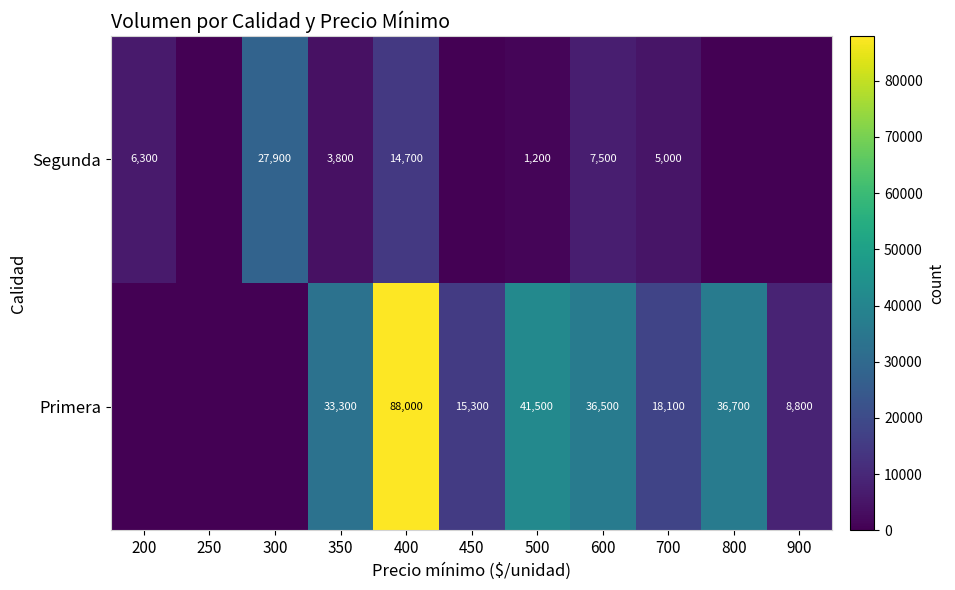

True or false: Primera has a value of 11582 at 800.

False